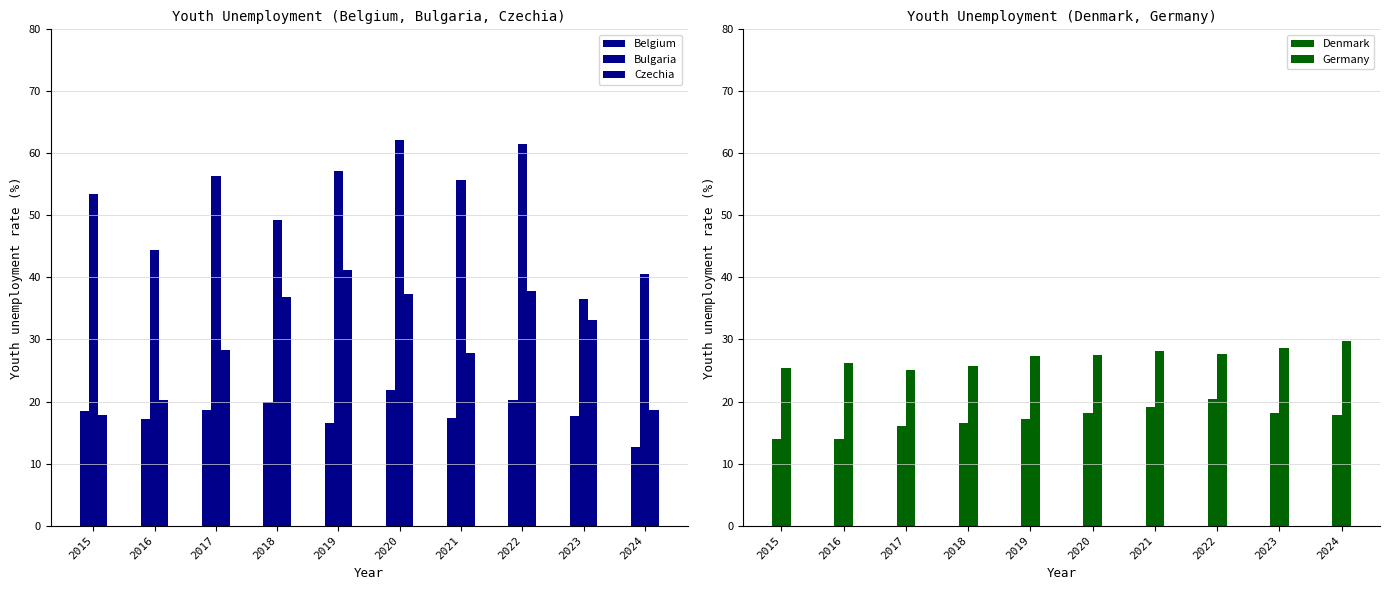

Which series has the largest range (max minus min)?

Bulgaria